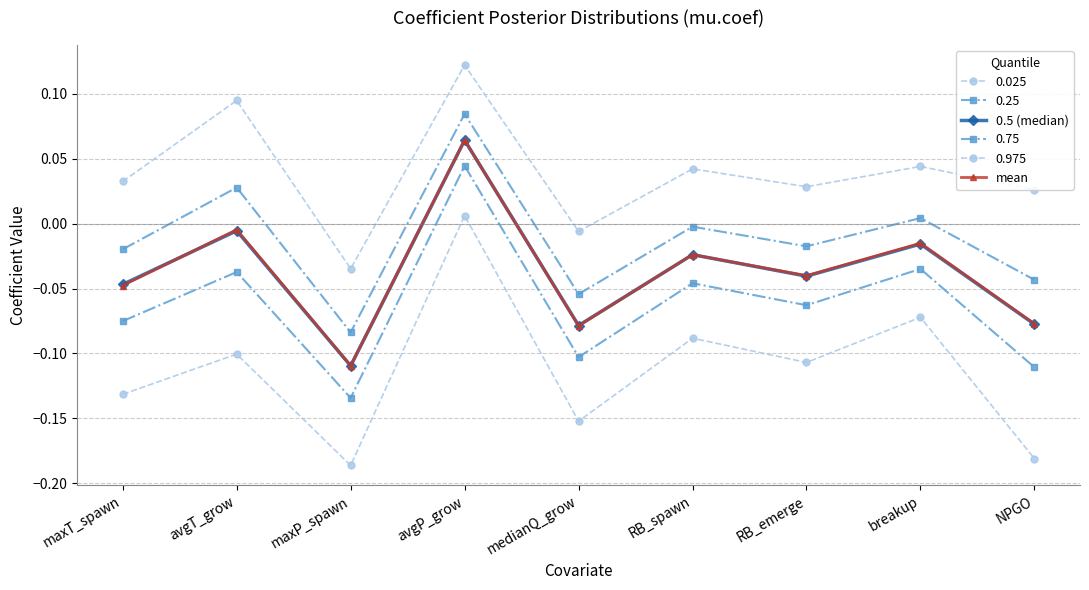

Does the chart have visible grid lines?

Yes